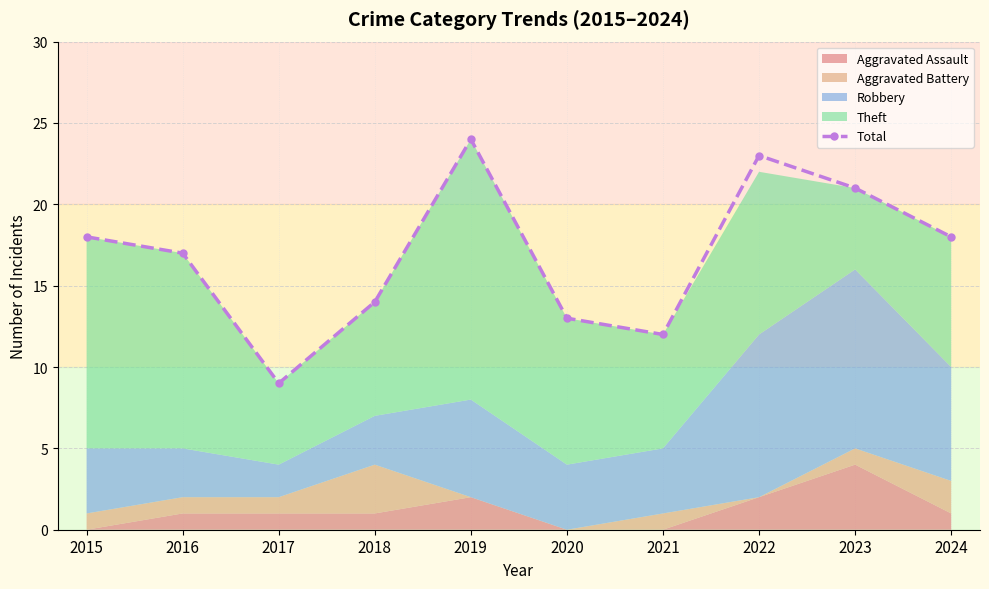

What is the sum of all values?

169